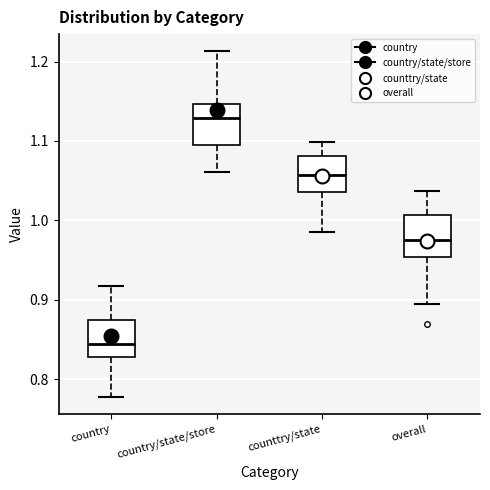

Reading left to right, transcribe this box plot: for each box, give where its median line is, the range the box spans, and where its two whiskers end, as read against the y-axis. The values are not printed on the chart, so give them approximately, as read against the axis.

country: median 0.84, box 0.83 to 0.87, whiskers 0.78 to 0.92
country/state/store: median 1.13, box 1.10 to 1.15, whiskers 1.06 to 1.21
counttry/state: median 1.06, box 1.04 to 1.08, whiskers 0.99 to 1.10
overall: median 0.98, box 0.95 to 1.01, whiskers 0.90 to 1.04